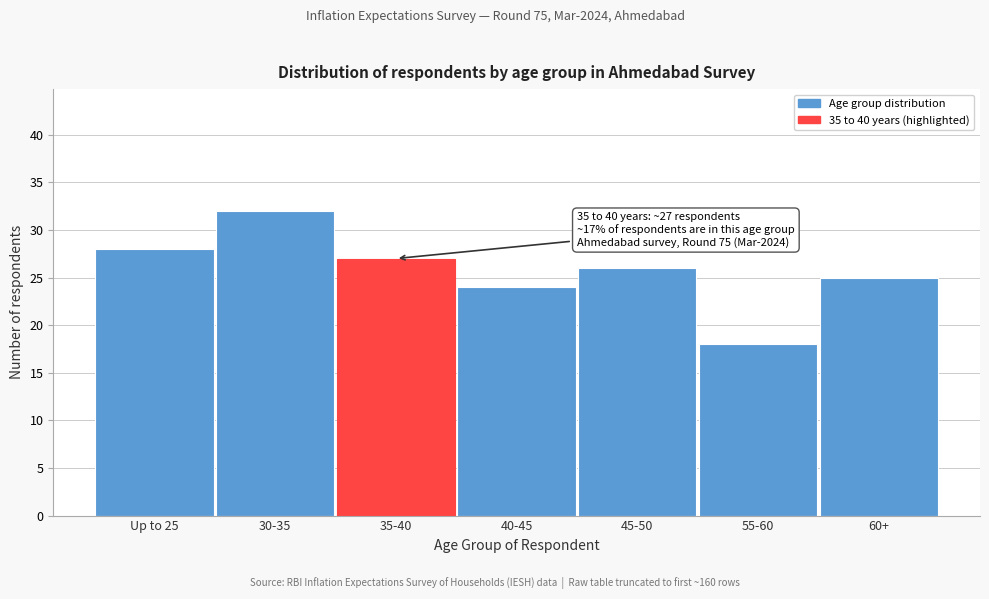

Reading left to right, what are all the values shown in this chart?

Up to 25=28	30-35=32	35-40=27	40-45=24	45-50=26	55-60=18	60+=25